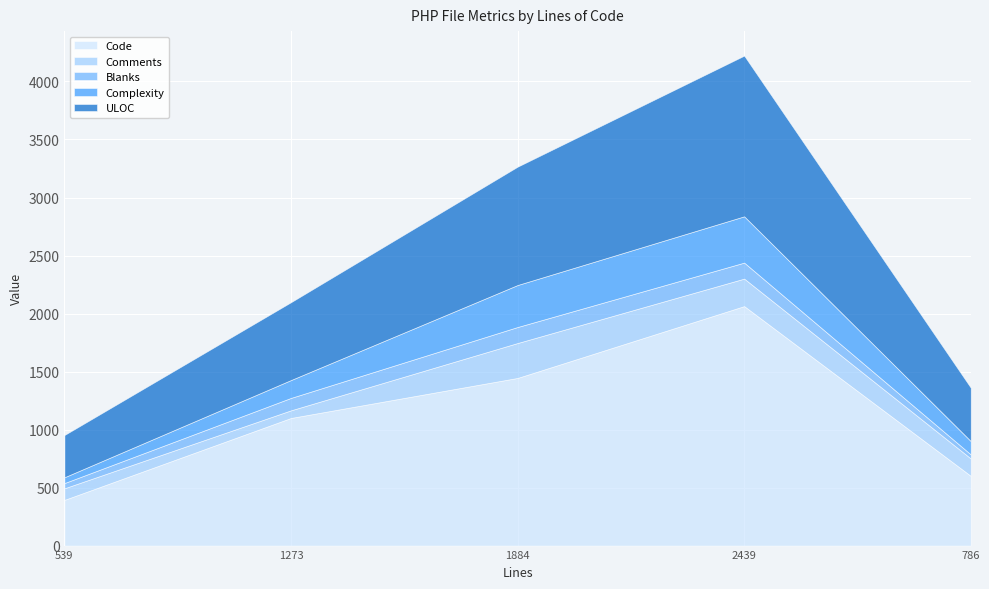

How many lines are shown in the chart?

5